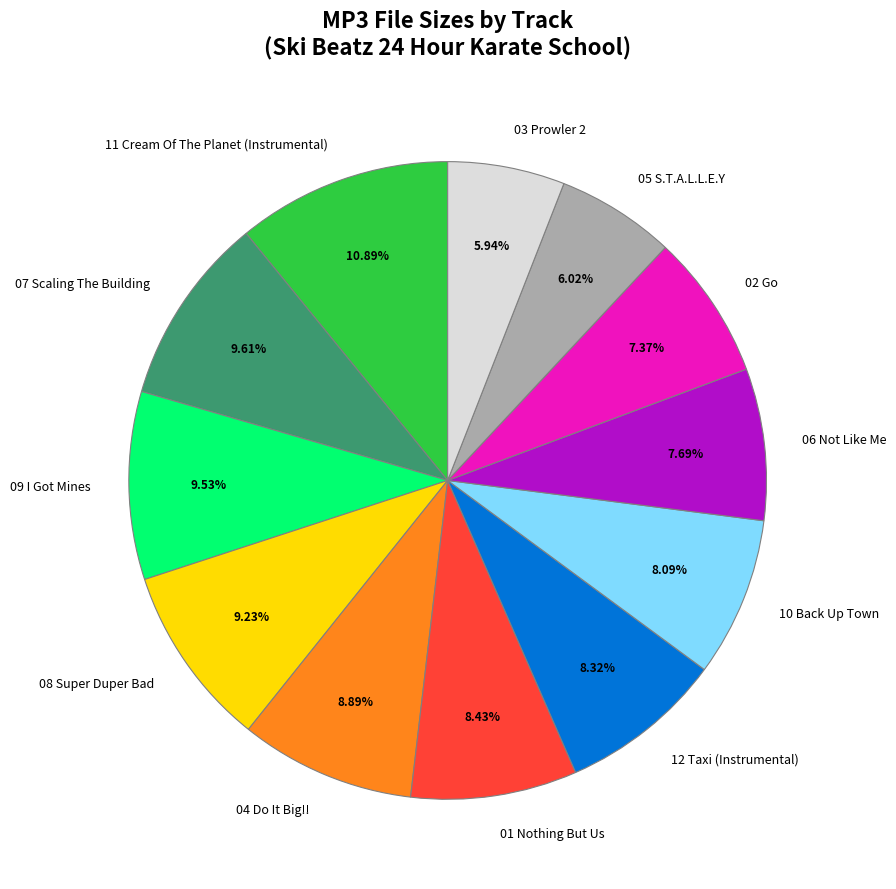

Is there any slice that represents more than half of the pie?

No